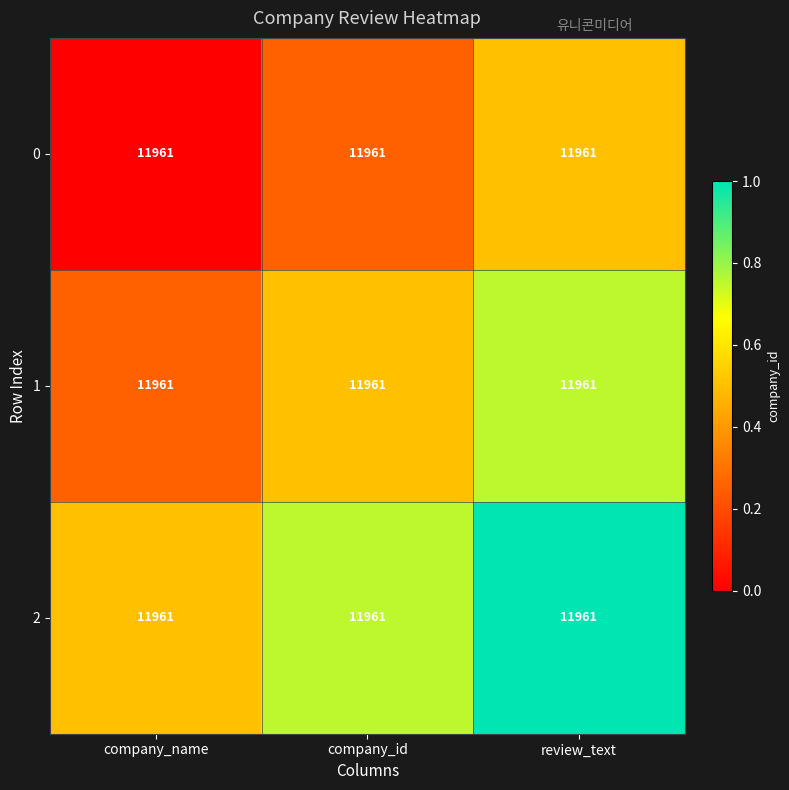

Is the value of 1 at company_name greater than the value of 0 at company_name?

Yes